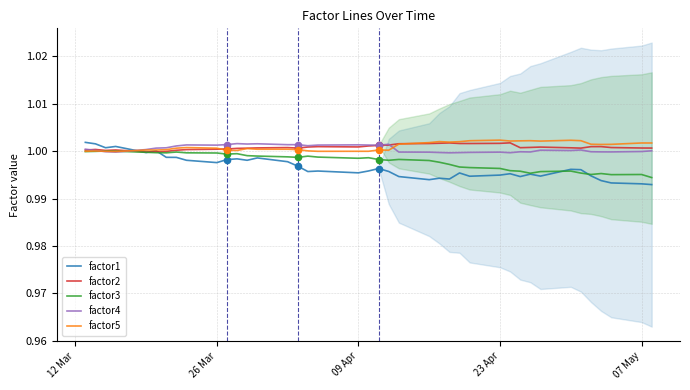

Which series reaches the minimum Y coordinate?

factor1